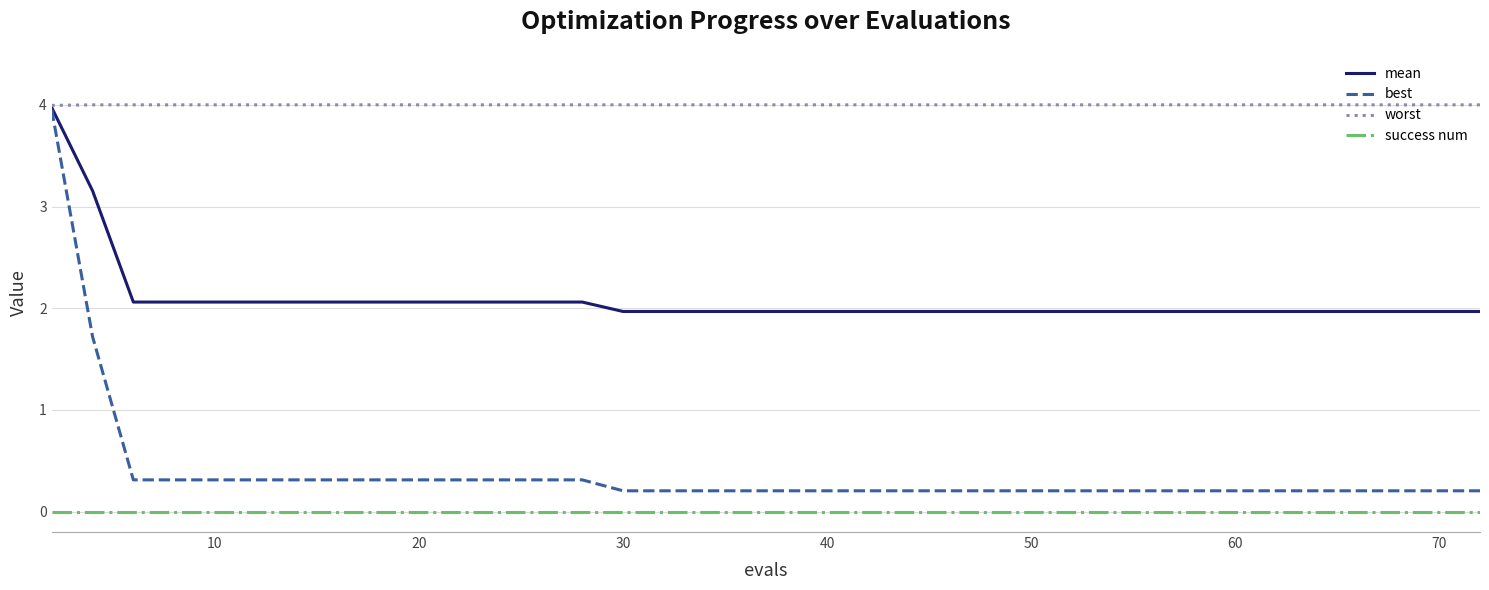

Which series has the widest spread of values?

best